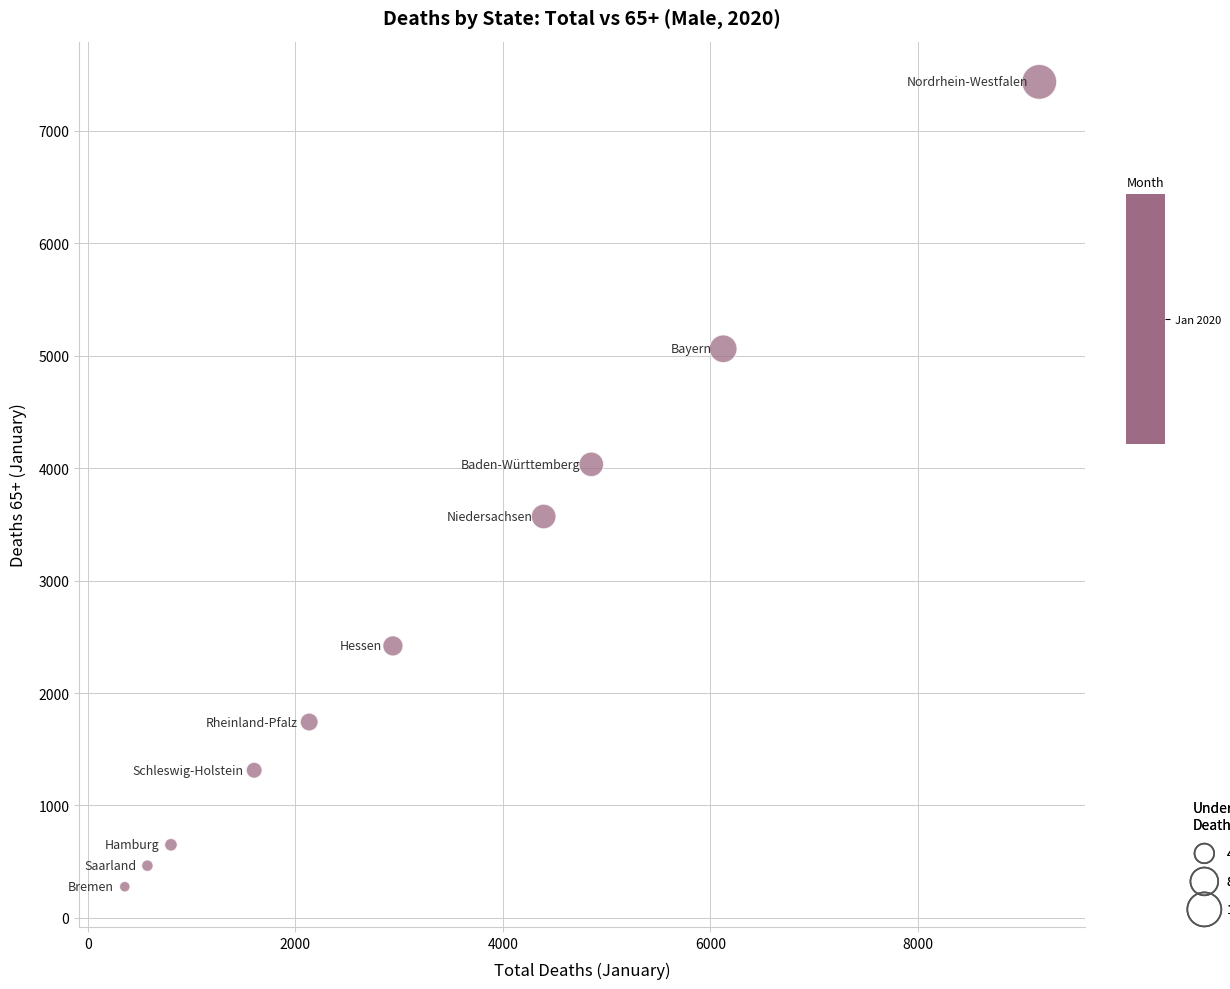

What is the average X value?

3294